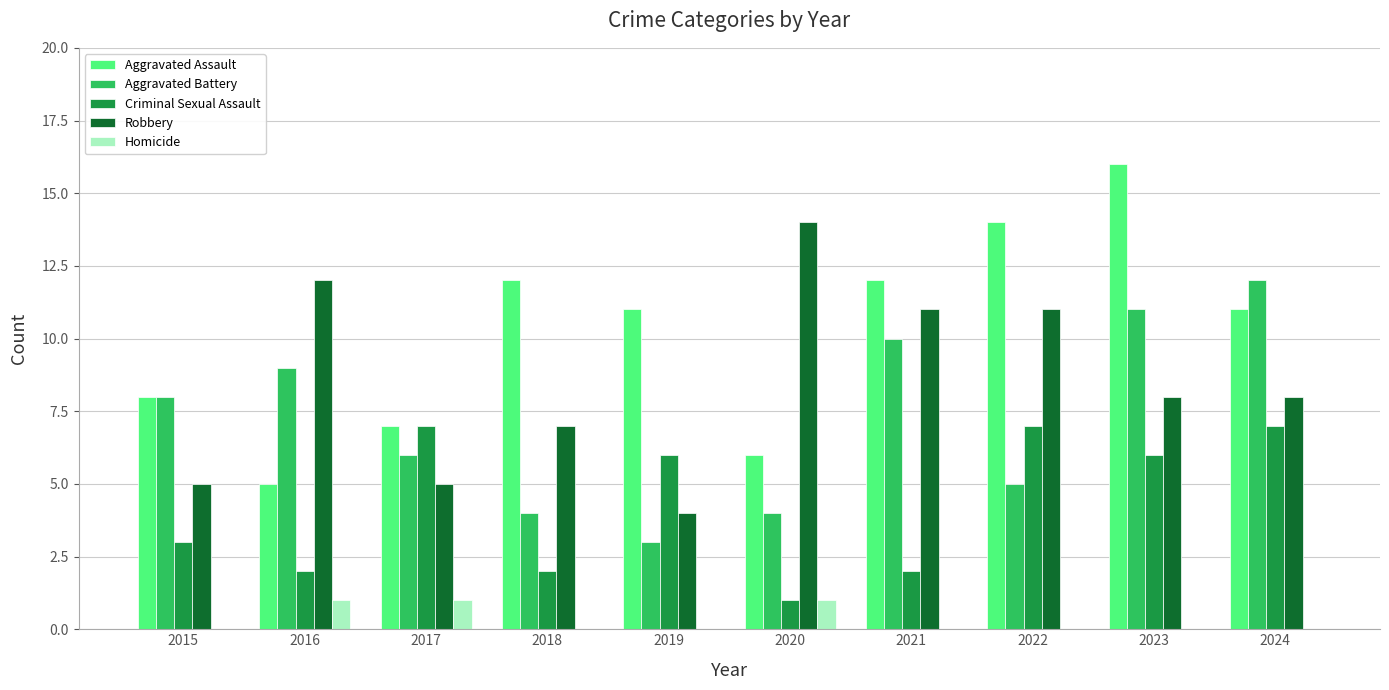

Count the number of data series in this chart.

5